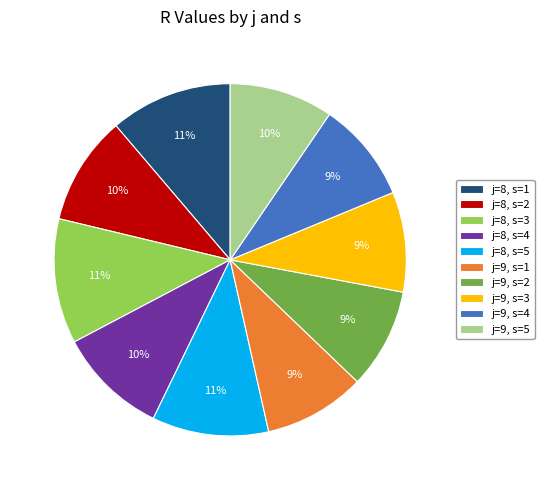

What percentage is the j=9, s=2 slice, to the nearest percent?

9%